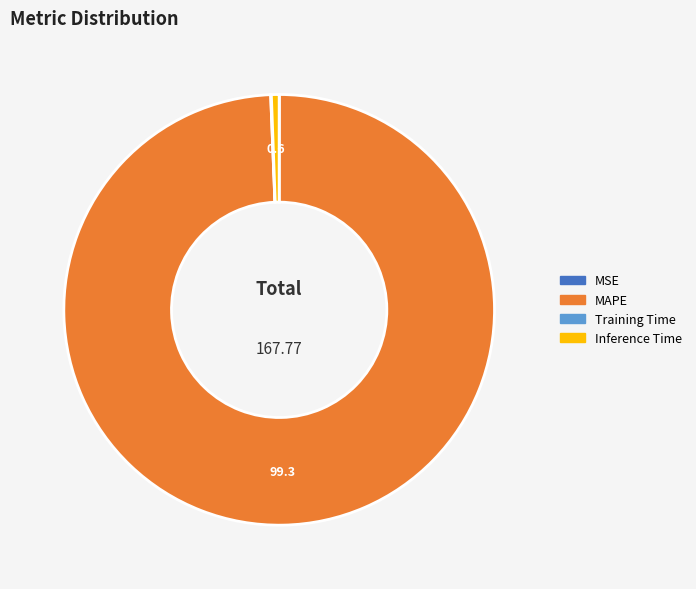

Is there any slice that represents more than half of the pie?

Yes